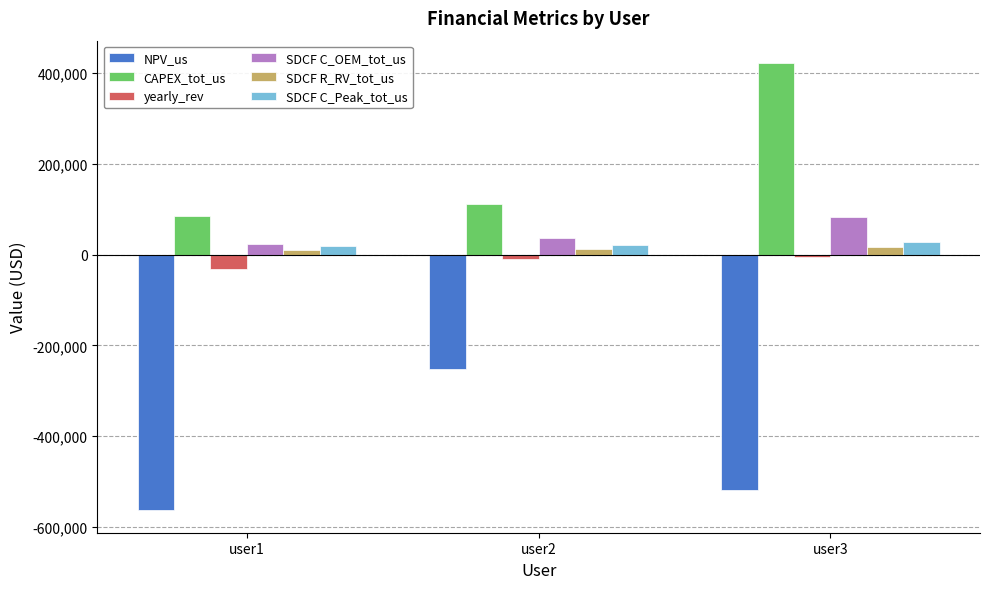

What is the difference between the highest and lowest values at user2?

364565.7